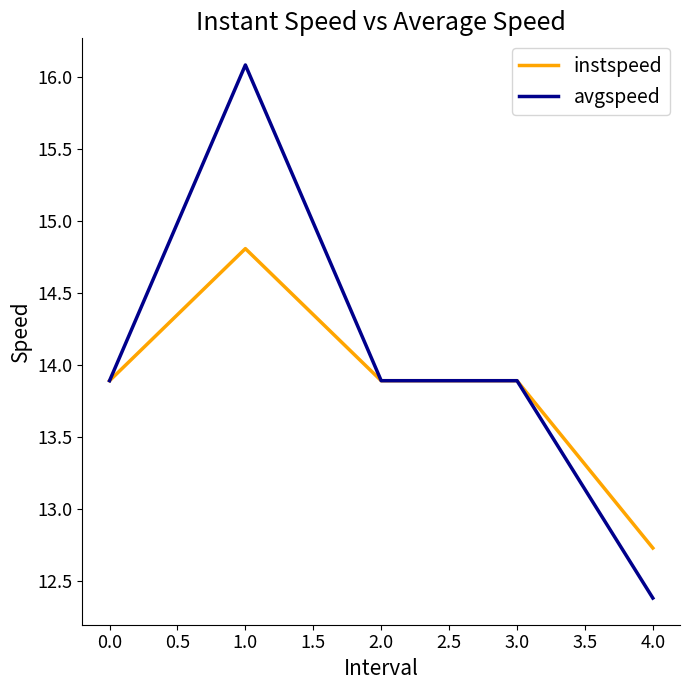

List the series in order of their overall mean, lowest first.

instspeed, avgspeed